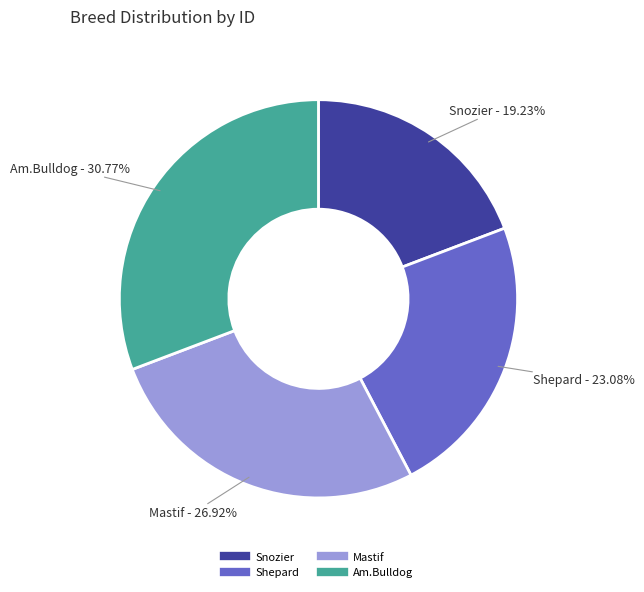

What percentage is the Am.Bulldog slice, to the nearest percent?

31%